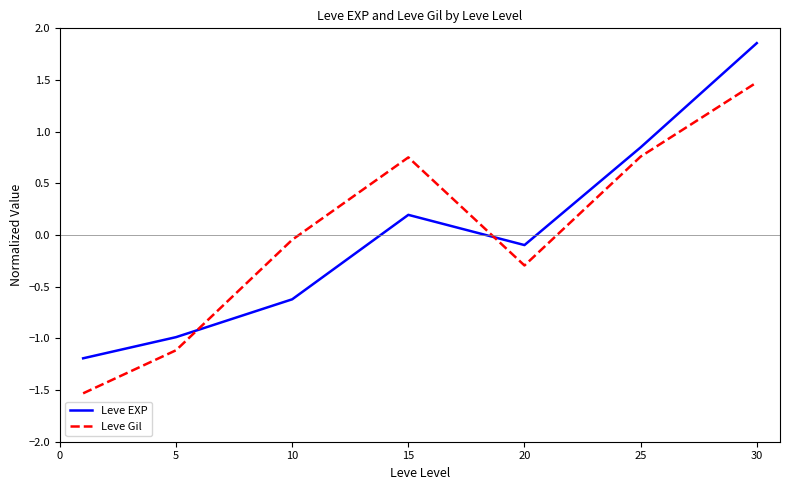

List the series in order of their peak value, lowest first.

Leve Gil, Leve EXP